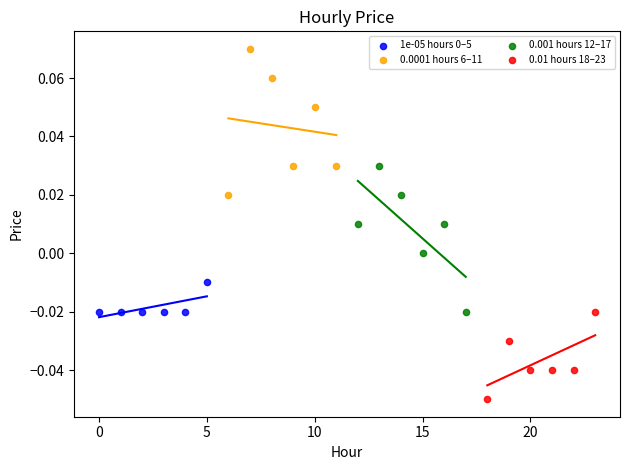

Which series contains the lowest Y value?

0.01 hours 18–23